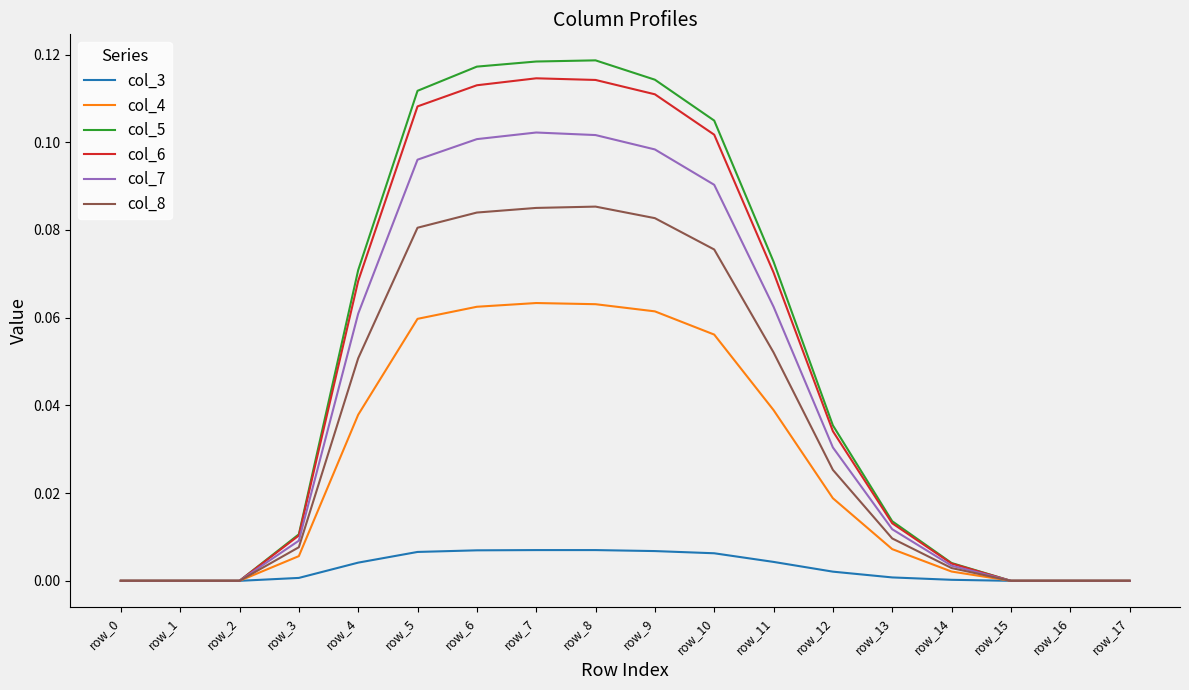

Which series changed the most between row_3 and row_6?

col_5